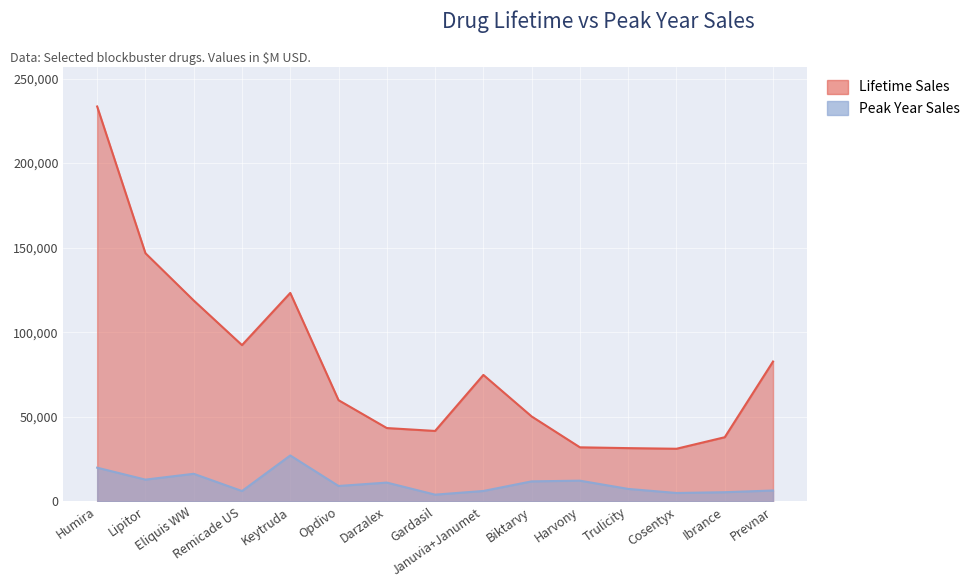

Is it true that Peak Year Sales equals 1883.1 at Gardasil?

False